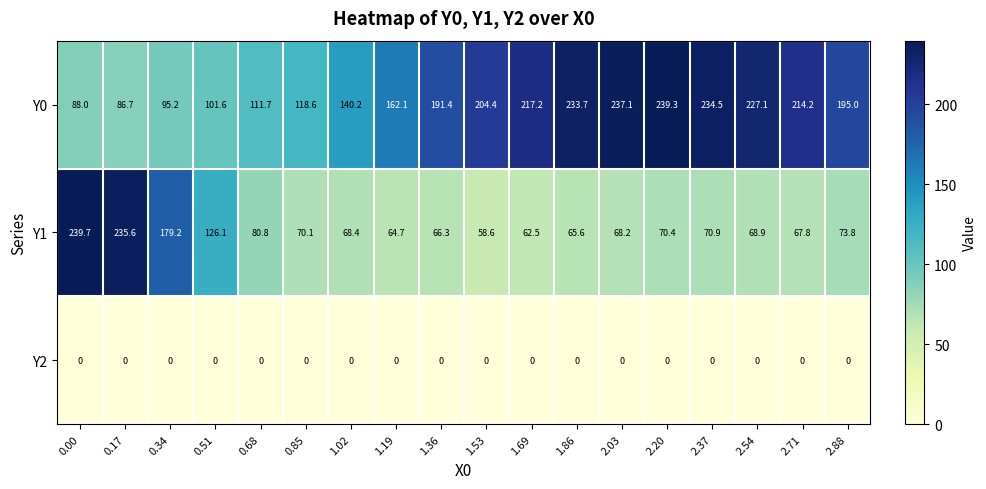

What is the approximate value of Y1 at 0.34?

179.2